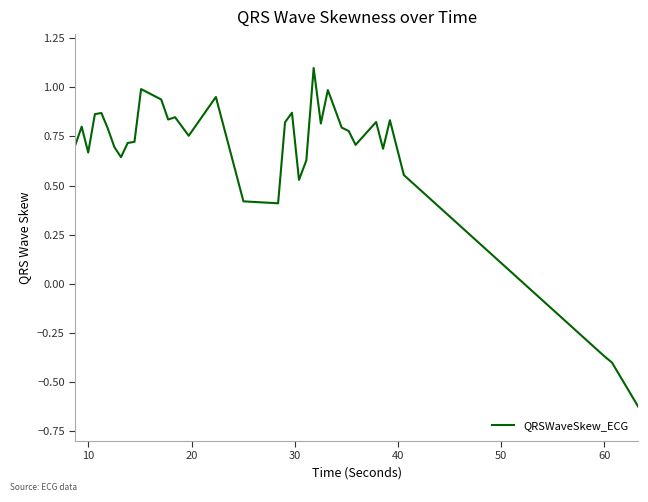

How many values are above zero?

32